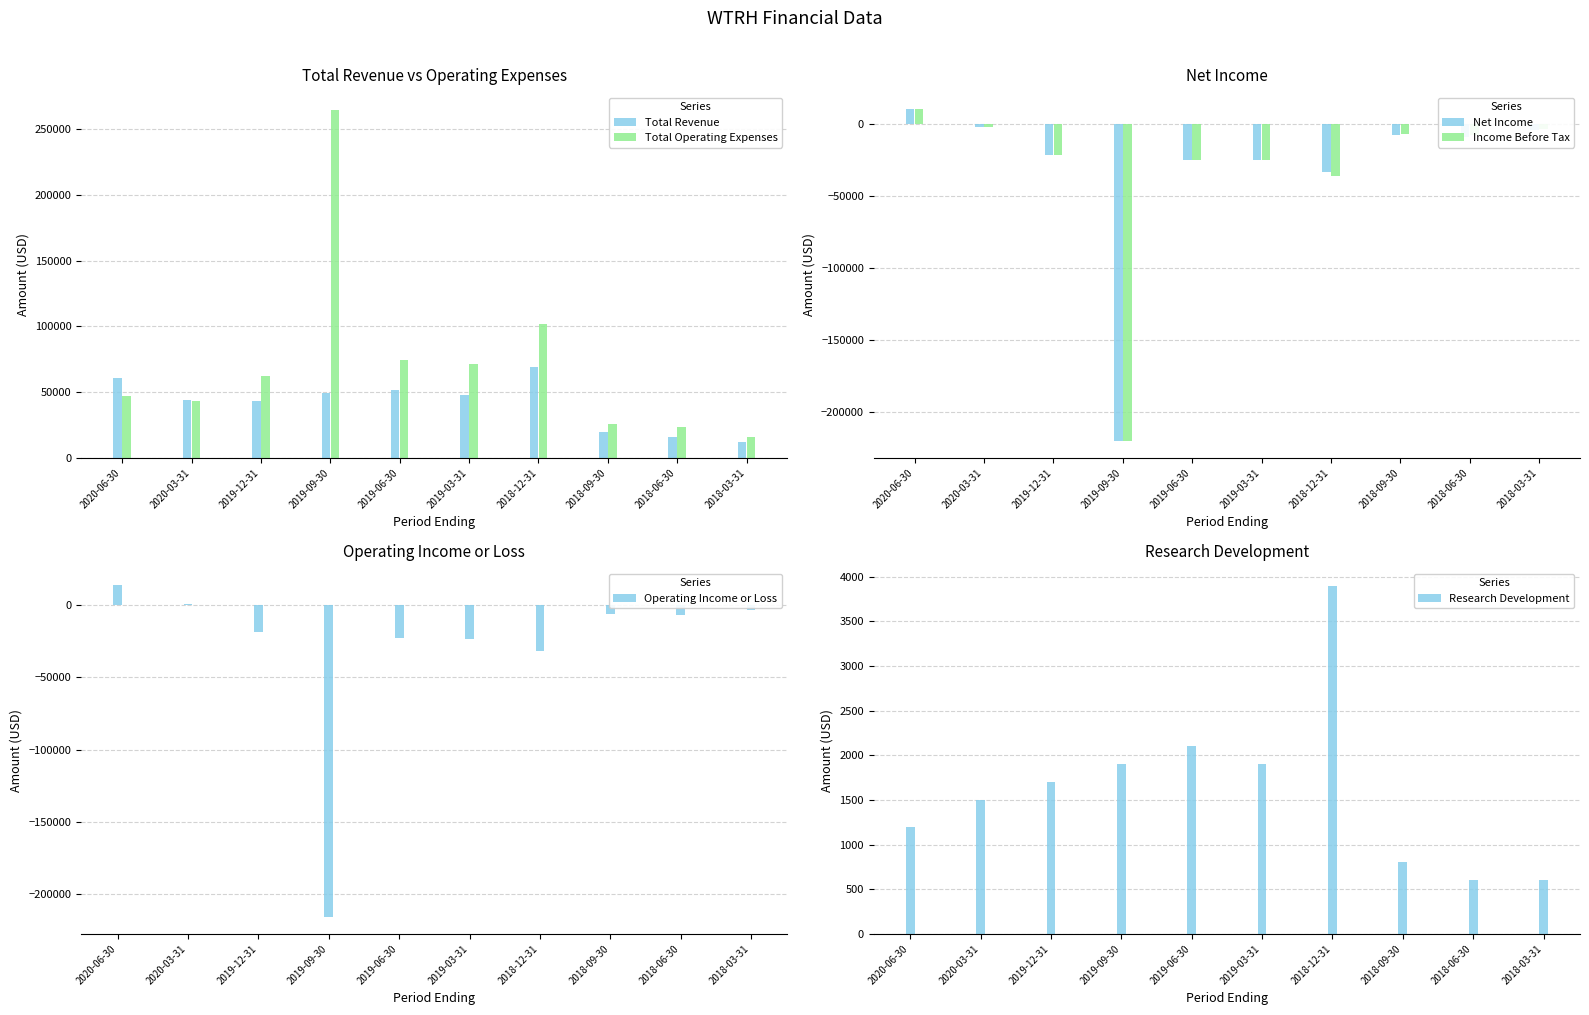

What is the difference between the maximum and second lowest values in the Income Before Tax series?

46800